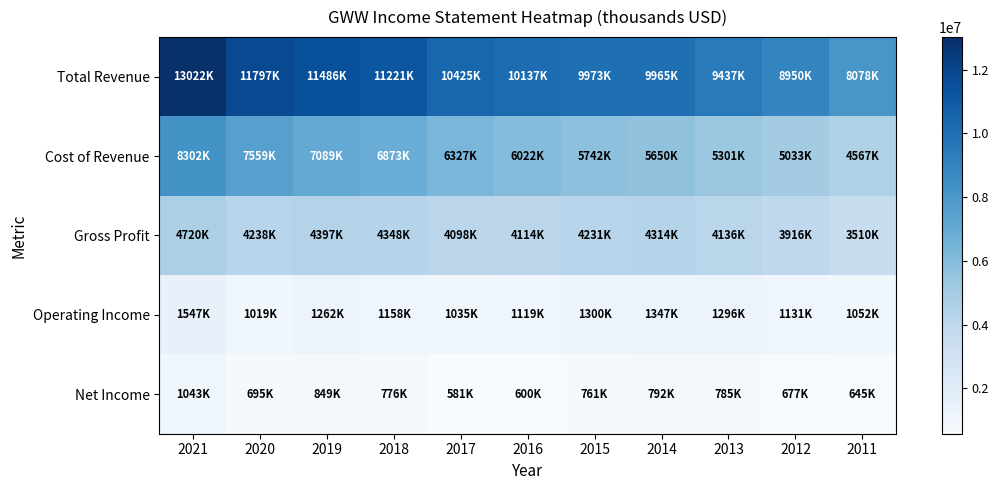

How many series are shown in this chart?

5